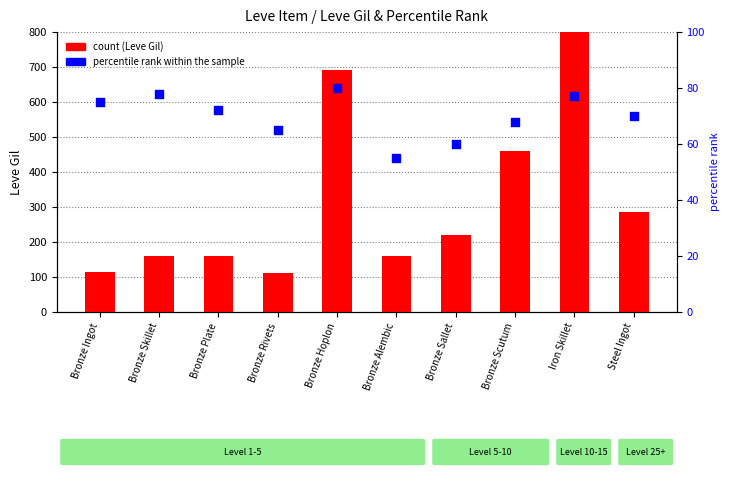

At which category is the sum across all series the highest?

Iron Skillet